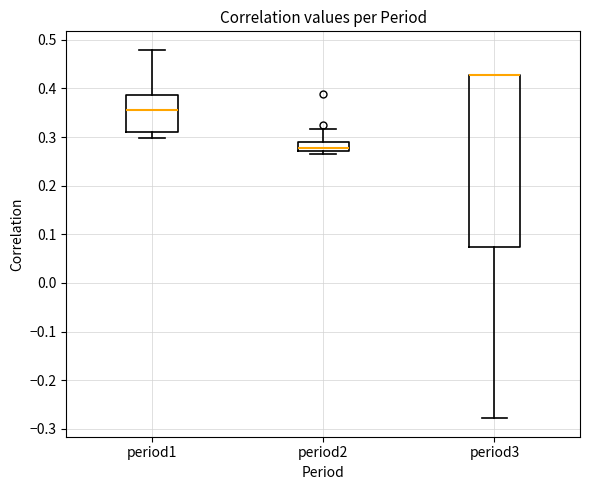

Comparing the boxes themselves (not the whiskers), which one is the tallest?

period3